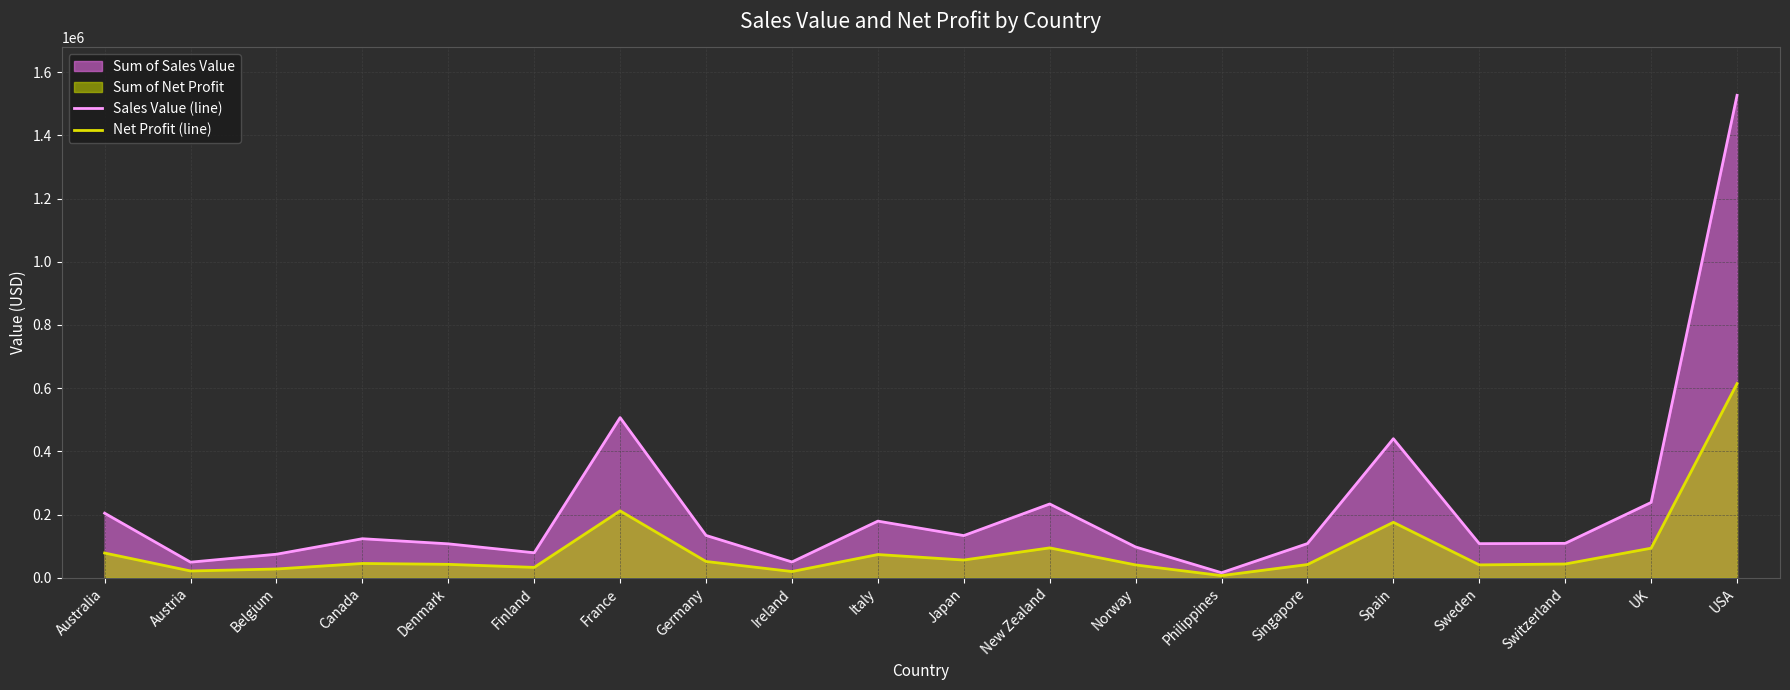

Where is the first local minimum for Net Profit (line)?

Austria